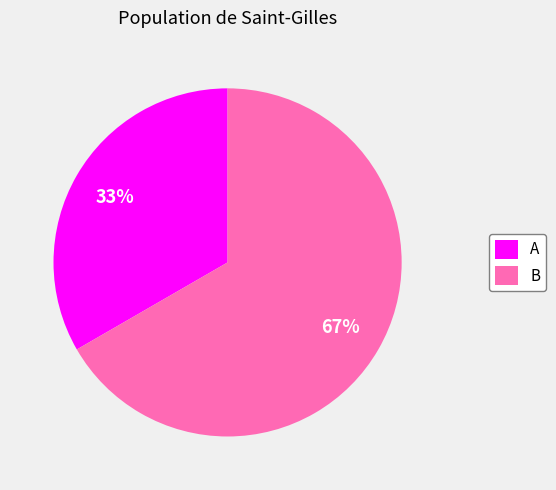

Does B represent more than half of the total?

Yes